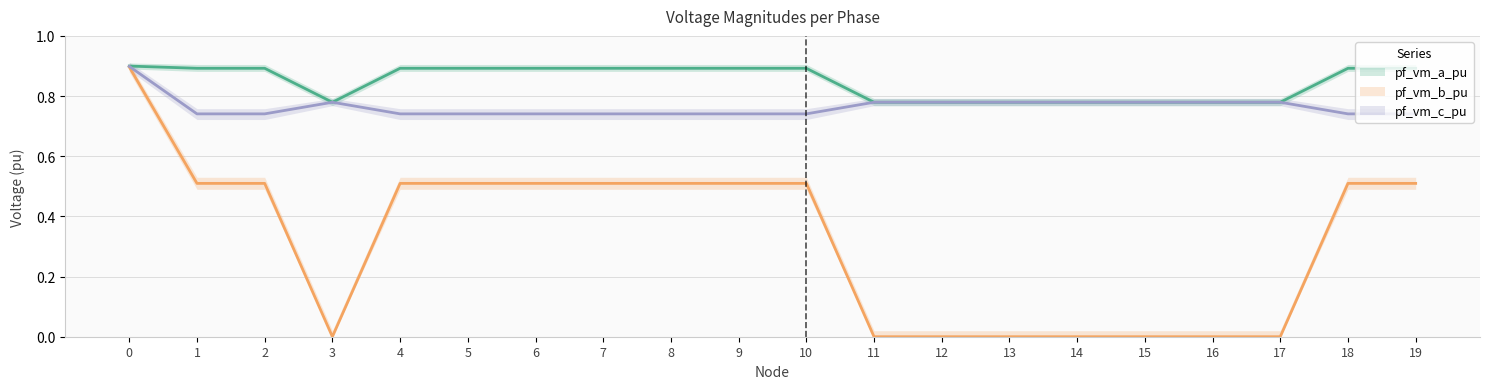

Rank the series at 0 from highest to lowest value.

pf_vm_a_pu, pf_vm_c_pu, pf_vm_b_pu